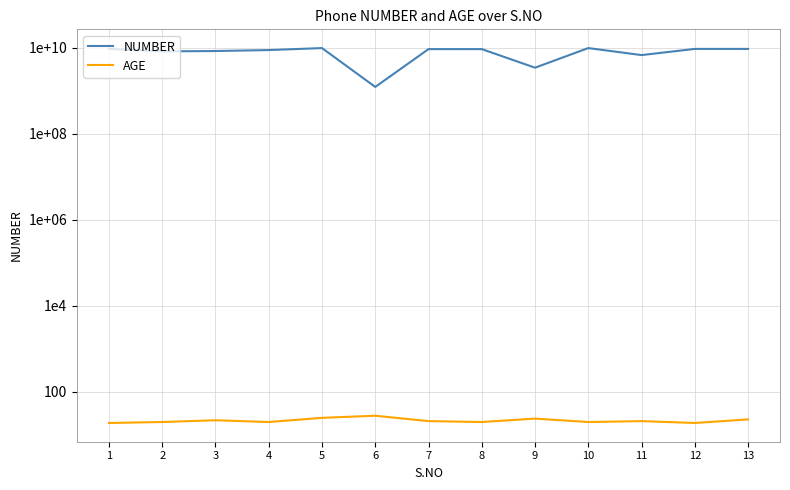

How many AGE values are between 20 and 23?

8